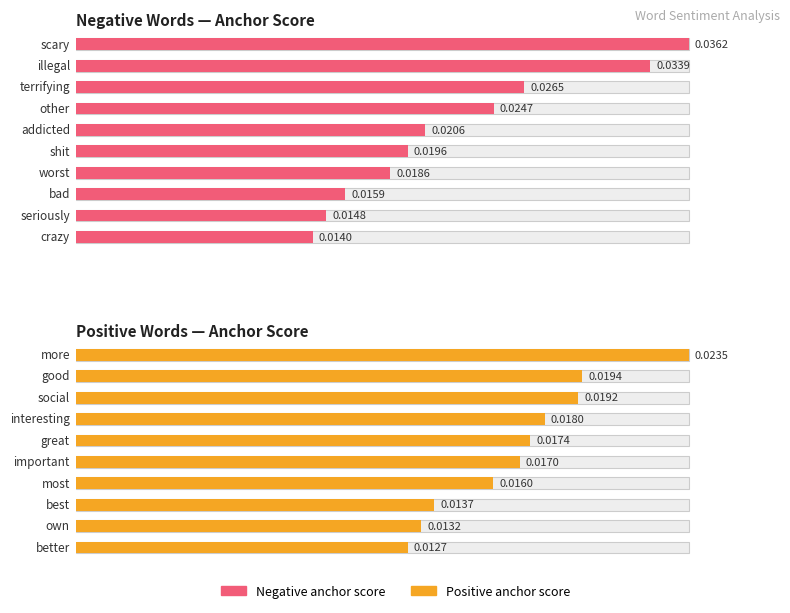

Does the chart contain stacked bars?

No